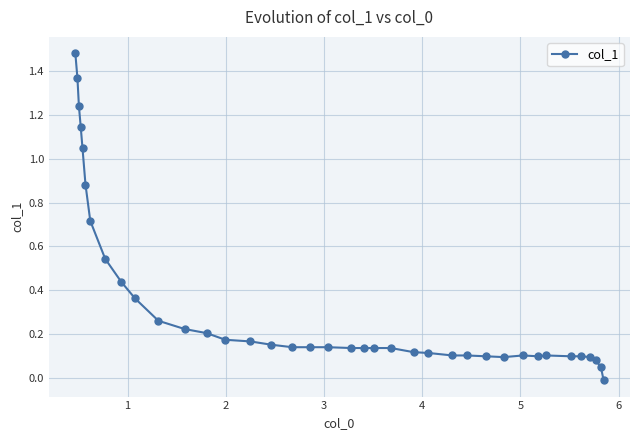

What is the sum of all values?

12.7